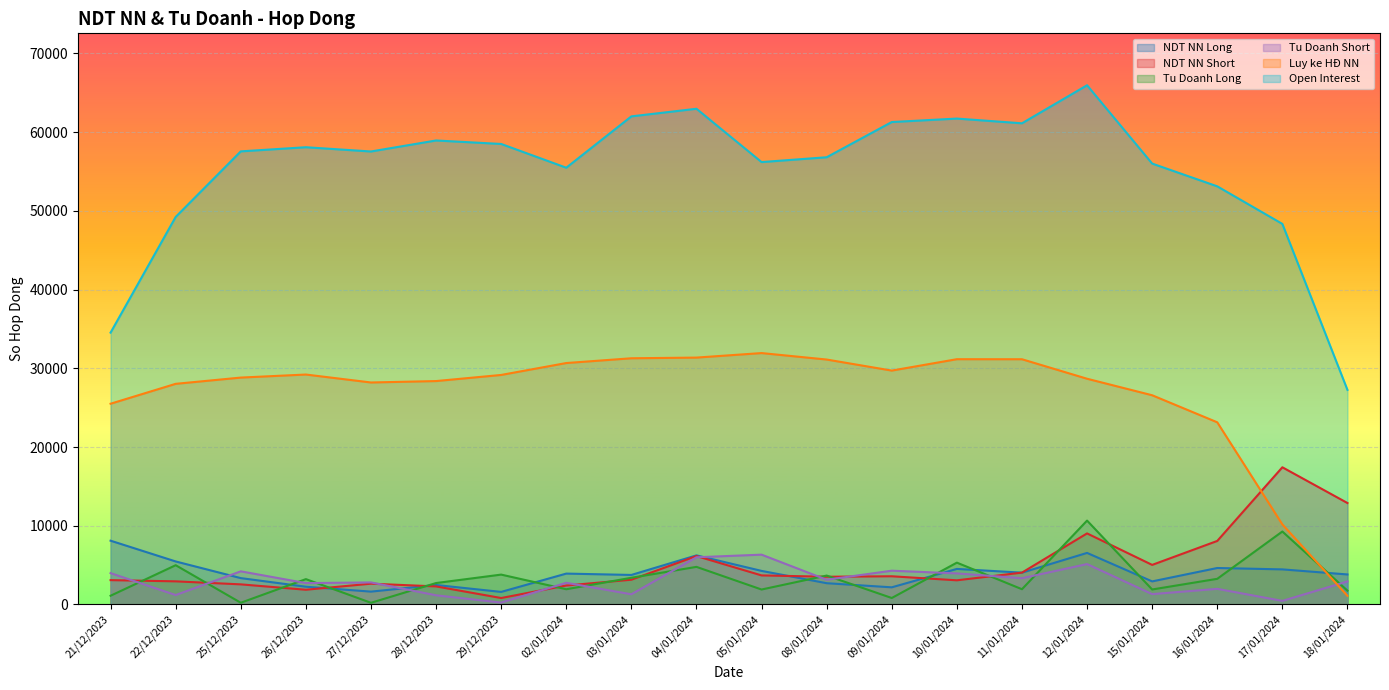

How many interior local peaks does the NDT NN Short series have?

5